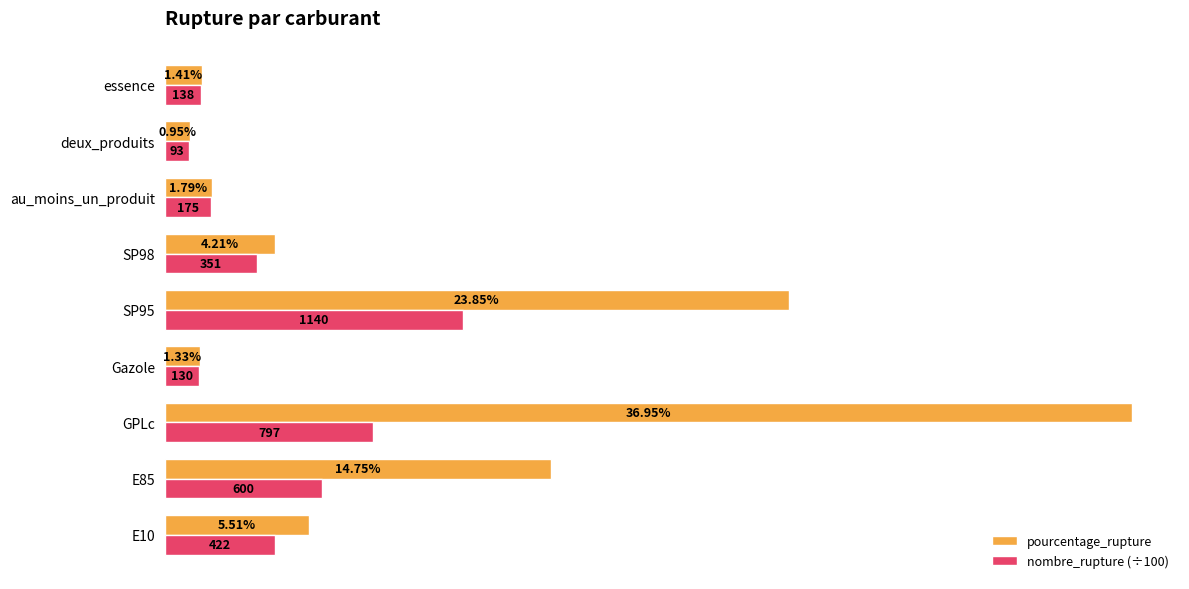

Is the value of pourcentage_rupture at au_moins_un_produit greater than the value of nombre_rupture (÷100) at deux_produits?

Yes